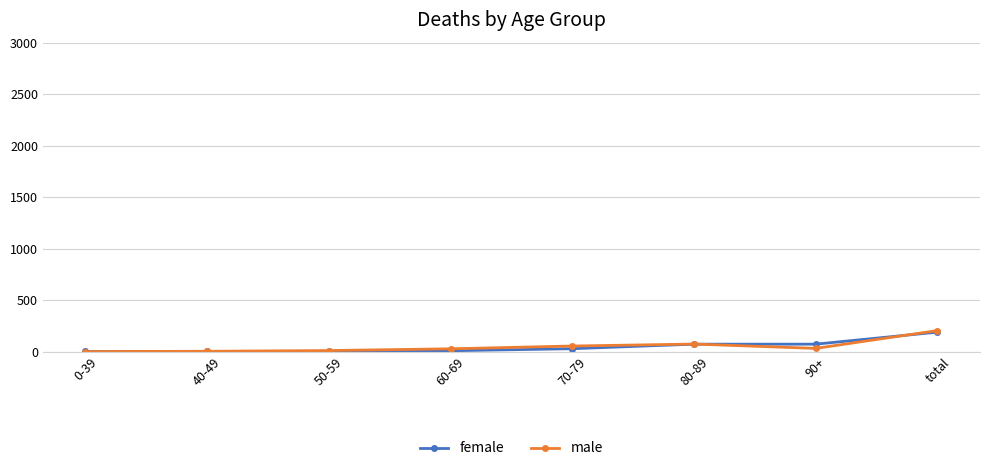

How many data points does each series have?

8